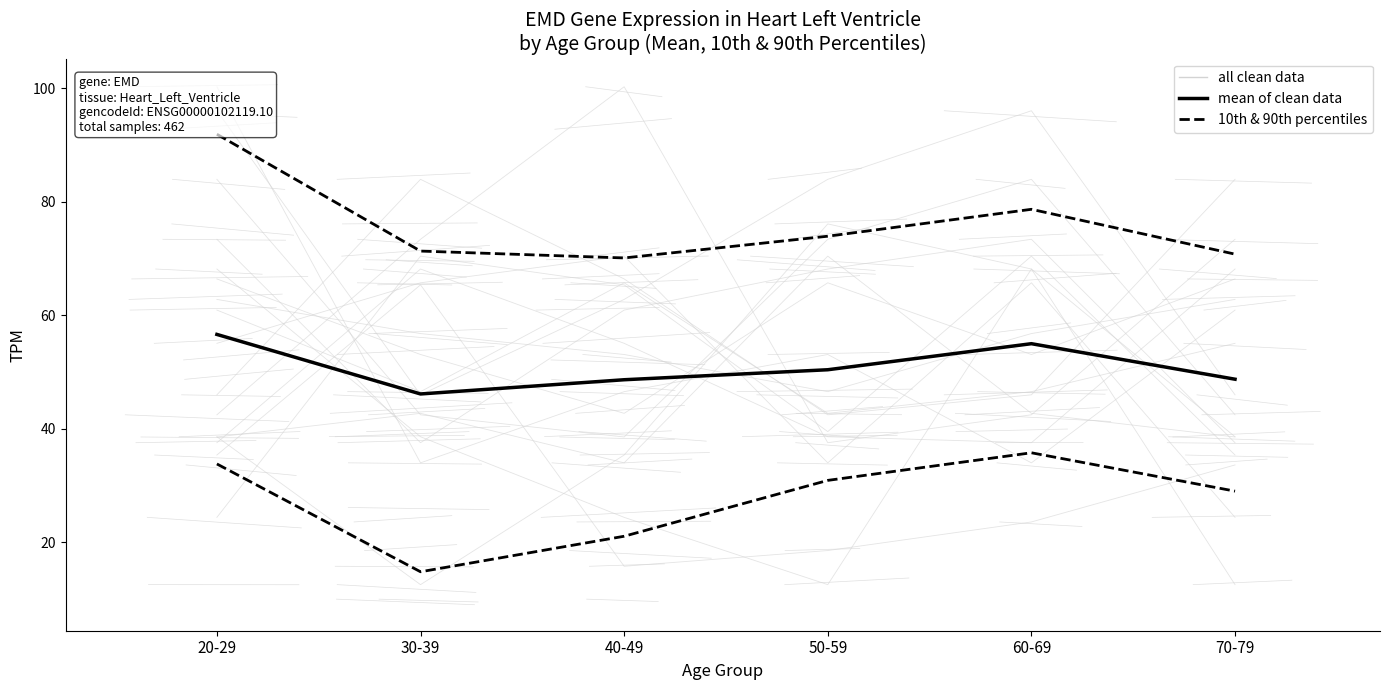

The value of 10th & 90th percentiles at 50-59 is 43.0. True or false?

False